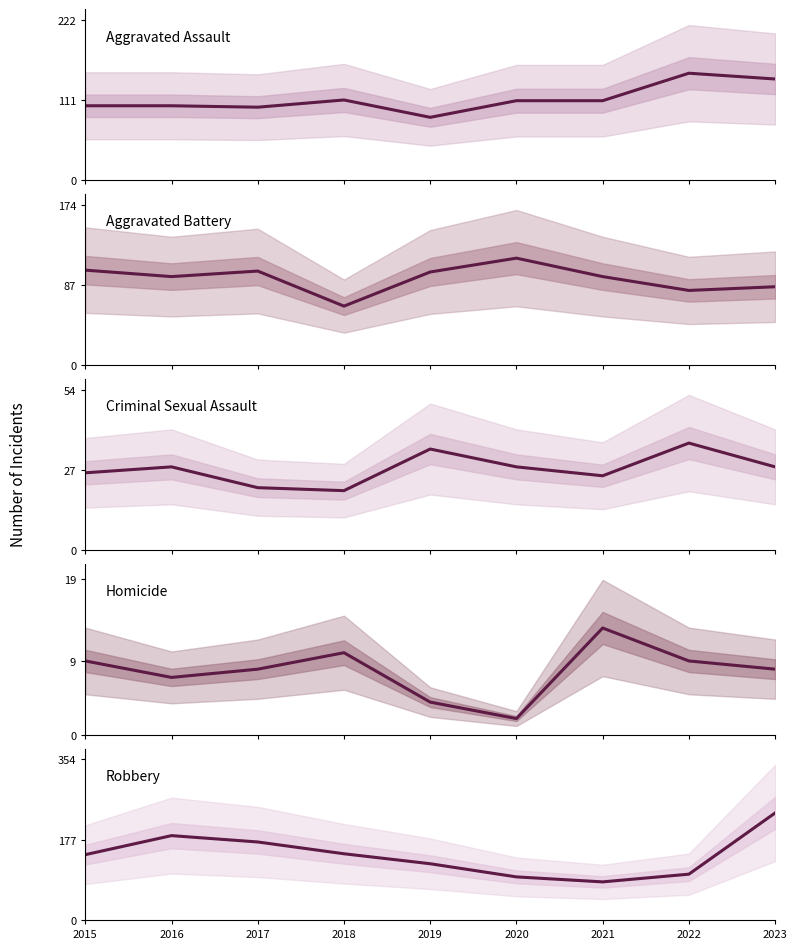

At which category does Criminal Sexual Assault reach its first local peak?

2016